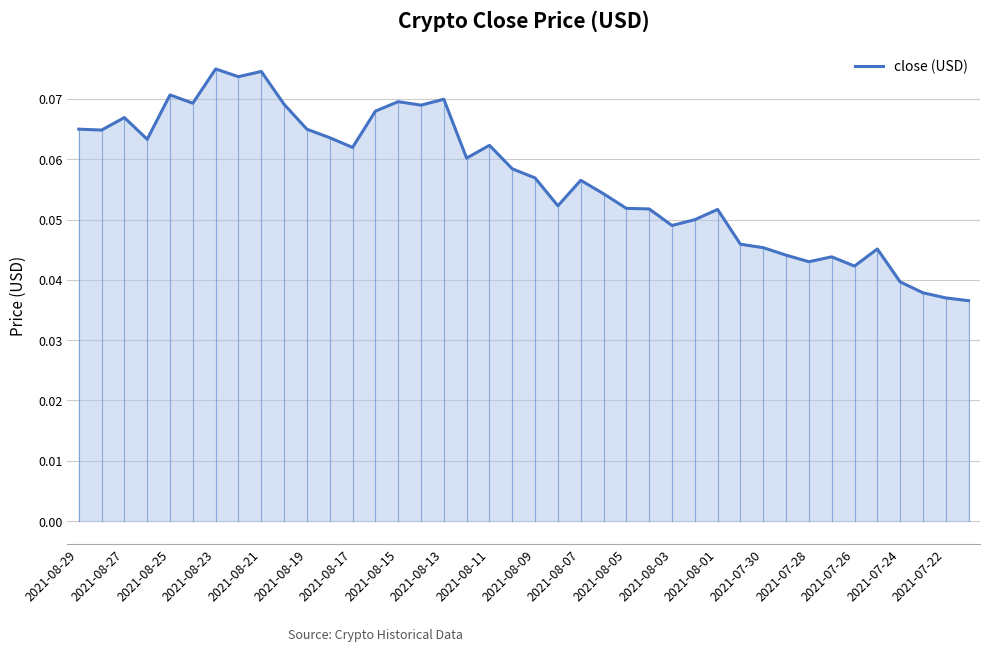

How many interior local valleys (lower than both neighbors) does the data have?

11